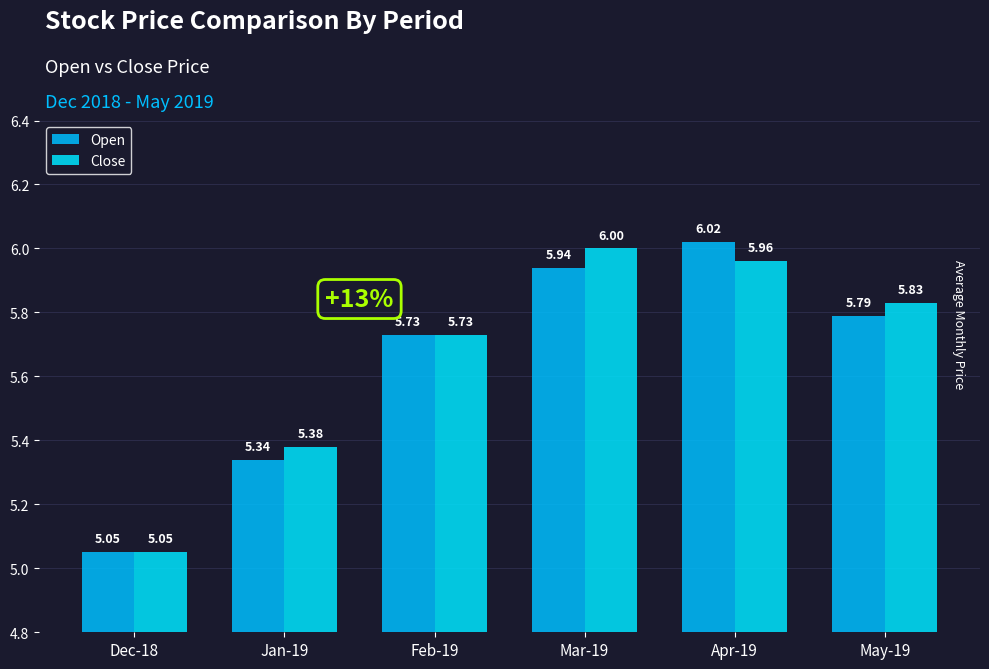

How many bars are there in each group?

2